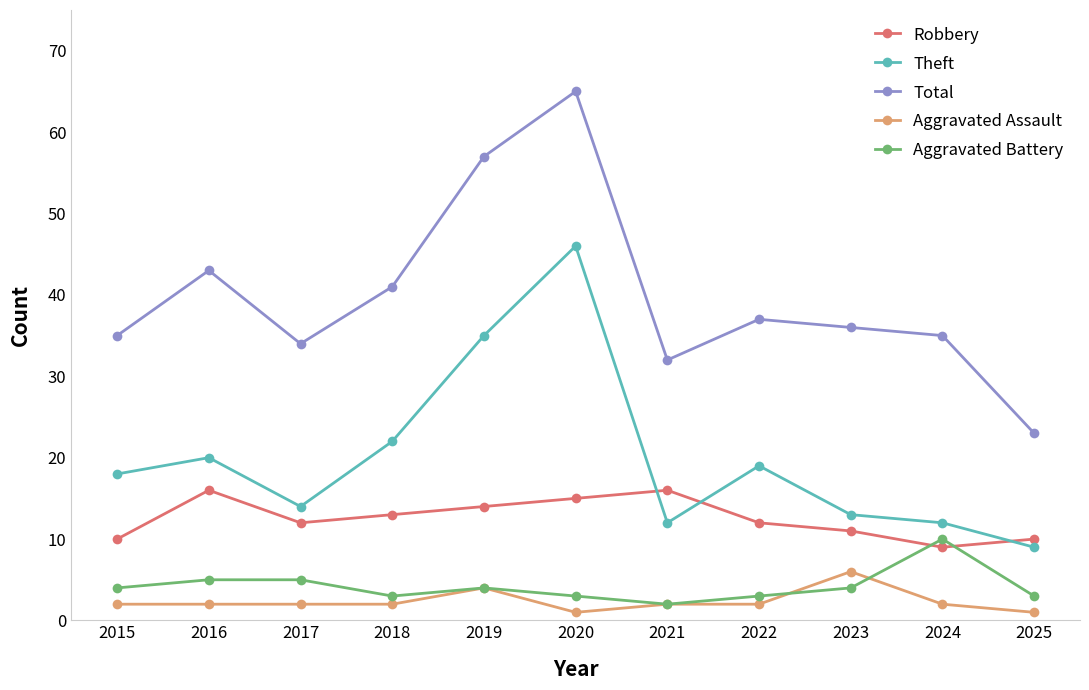

Which series changed the most between 2016 and 2019?

Theft